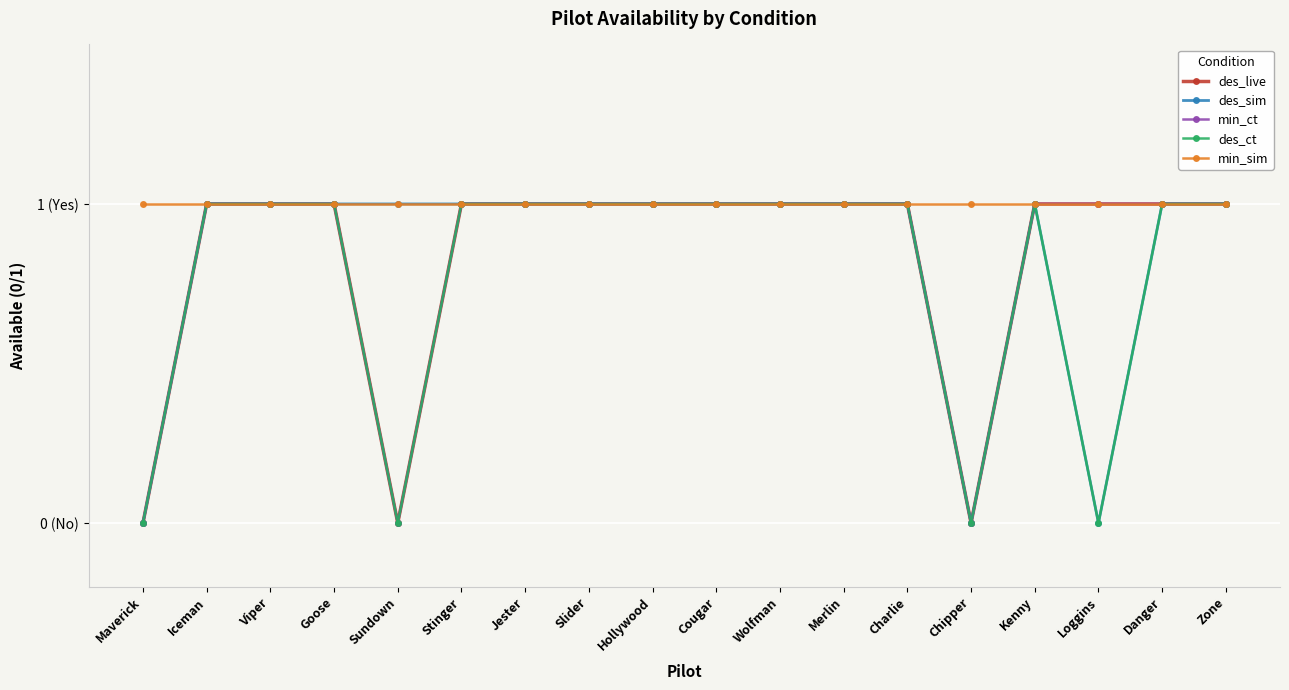

True or false: min_ct and min_sim intersect in this chart.

False